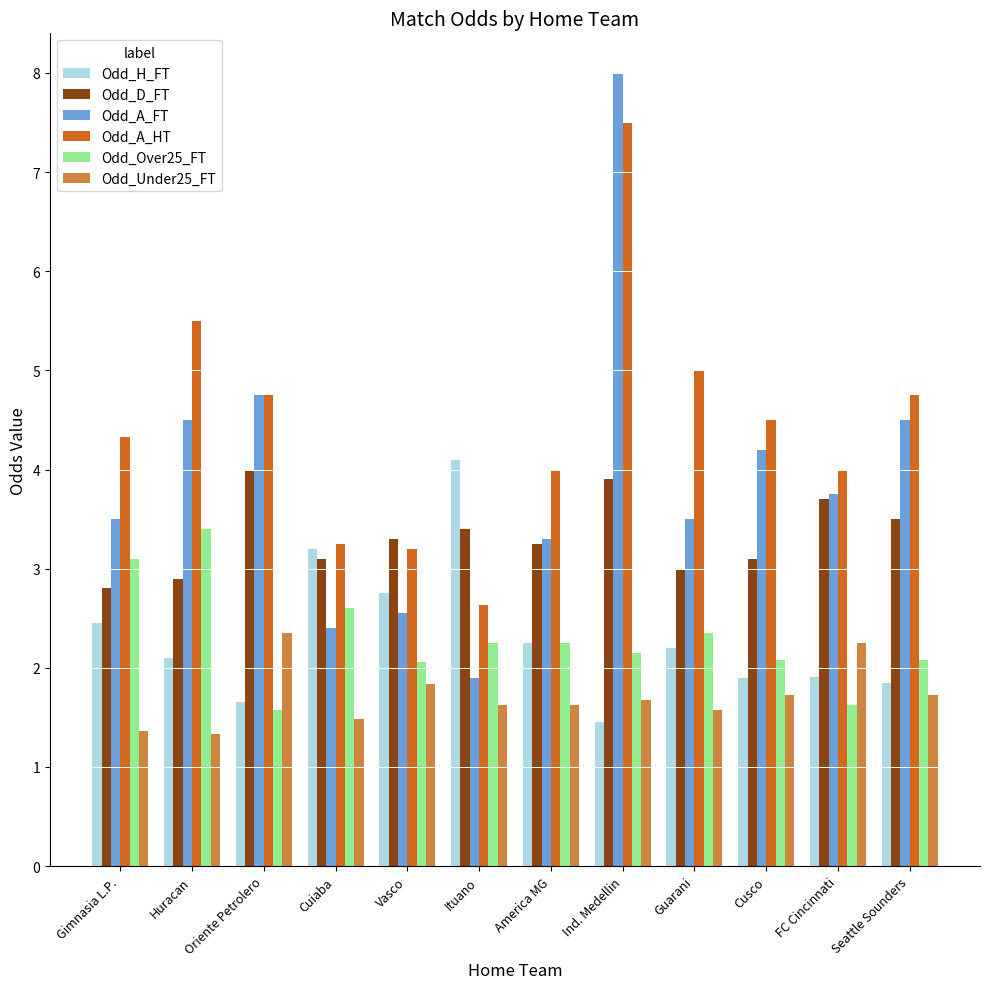

What is the average value of the Odd_A_FT series?

3.9